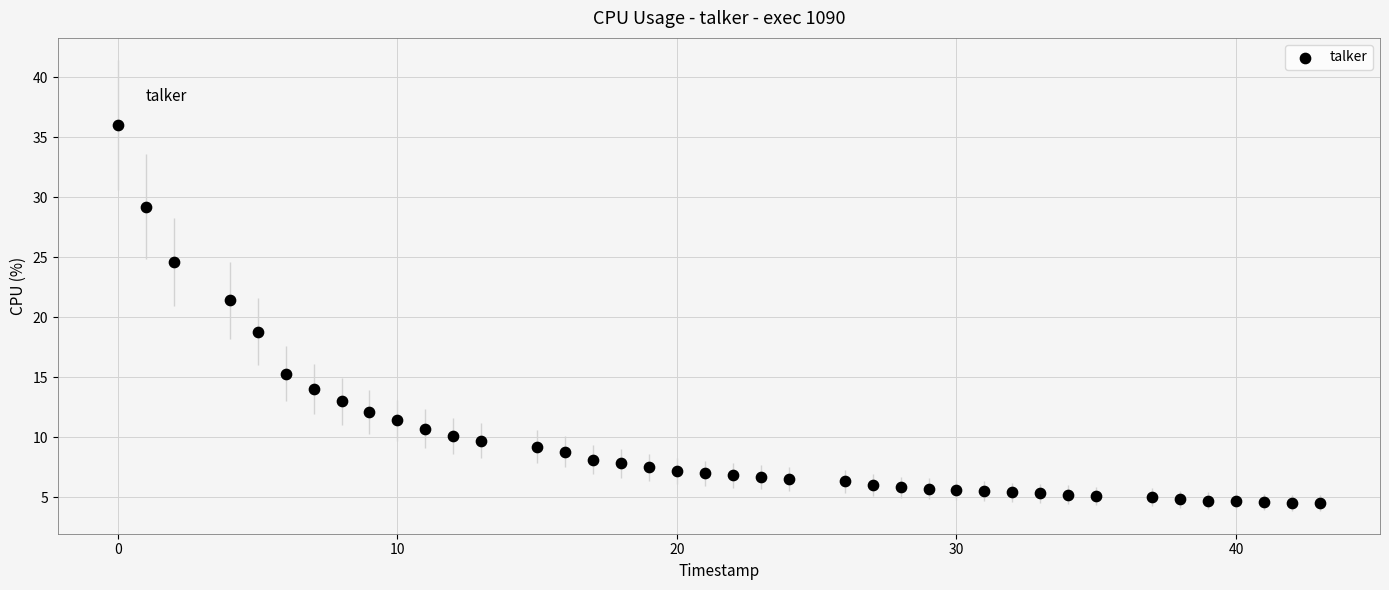

What is the range of X values (max minus min)?

43.0